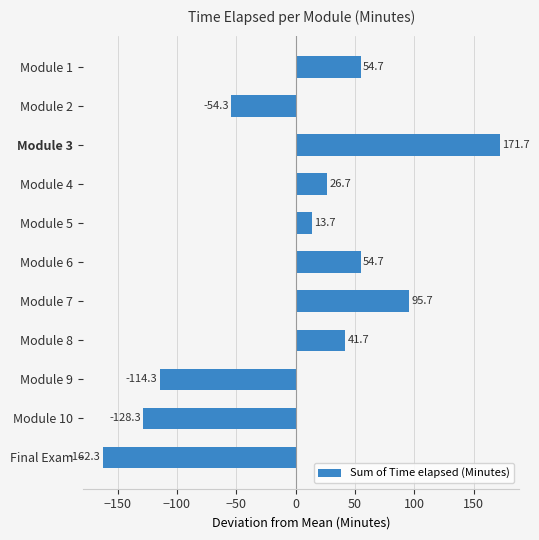

How many data points are less than 26?

5